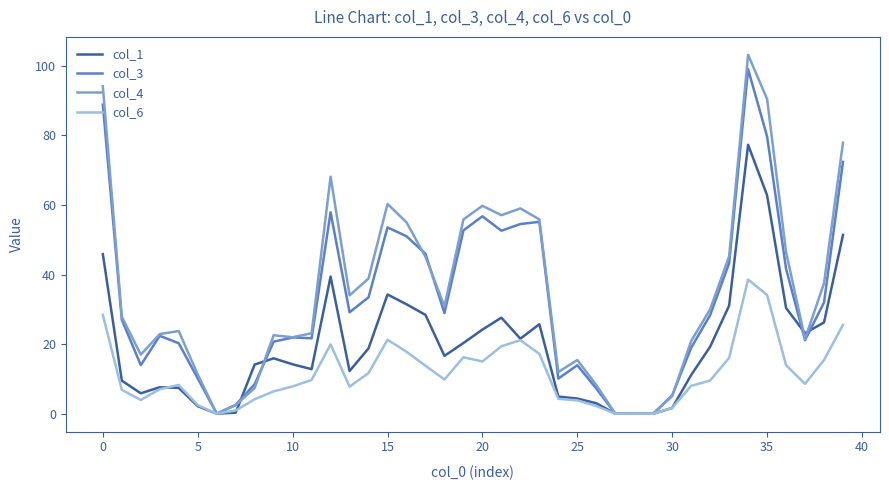

What is the highest value of the col_3 series?

99.0